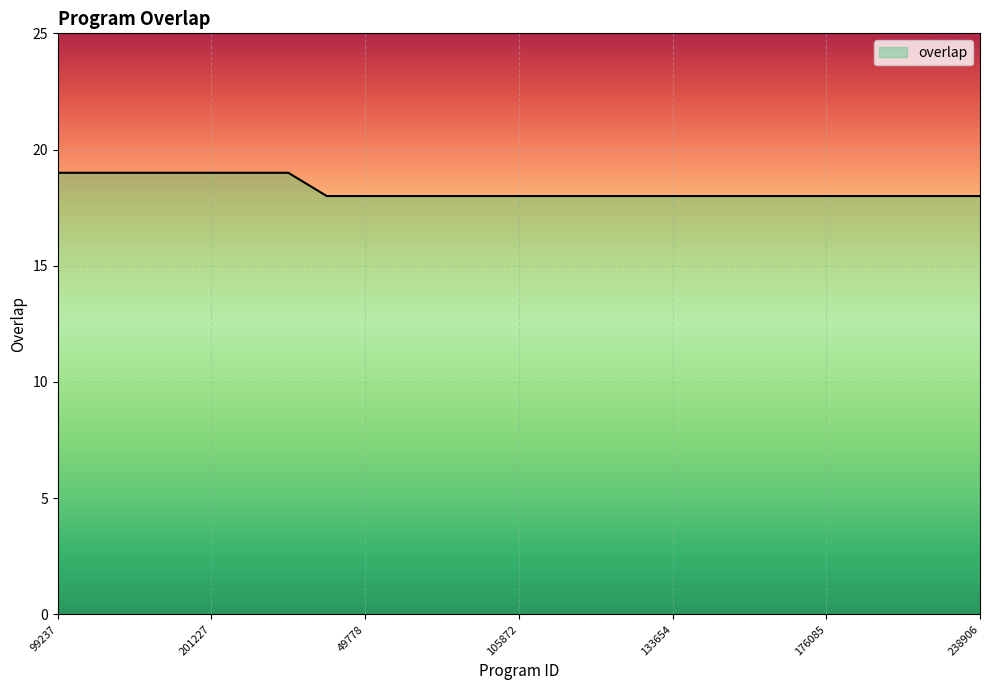

What is the maximum value shown in the chart?

19